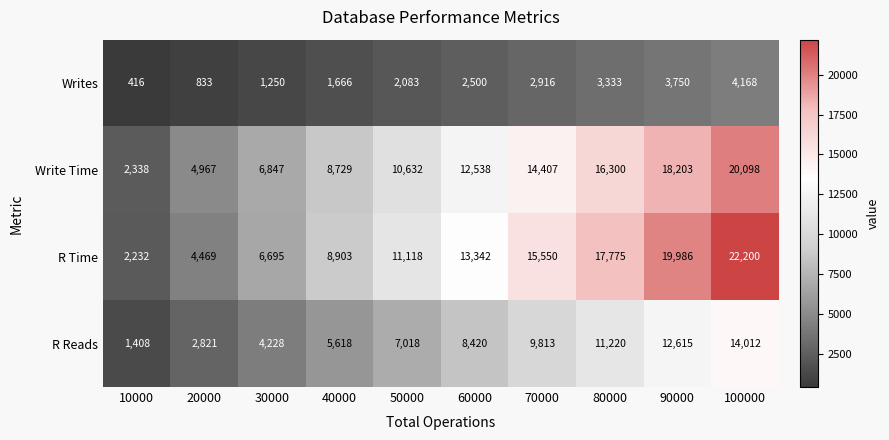

What is the minimum value shown in the chart?

416